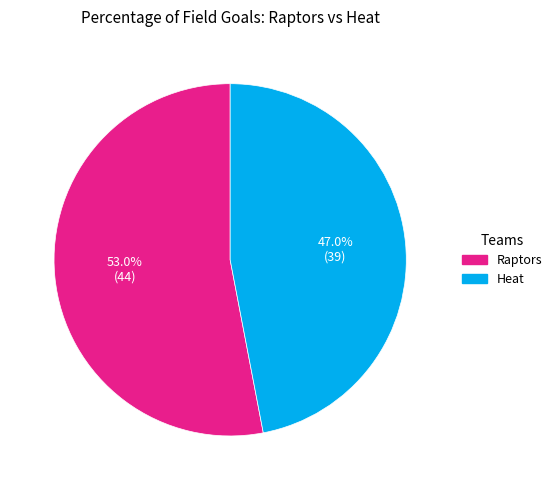

Between Raptors and Heat, which is larger?

Raptors